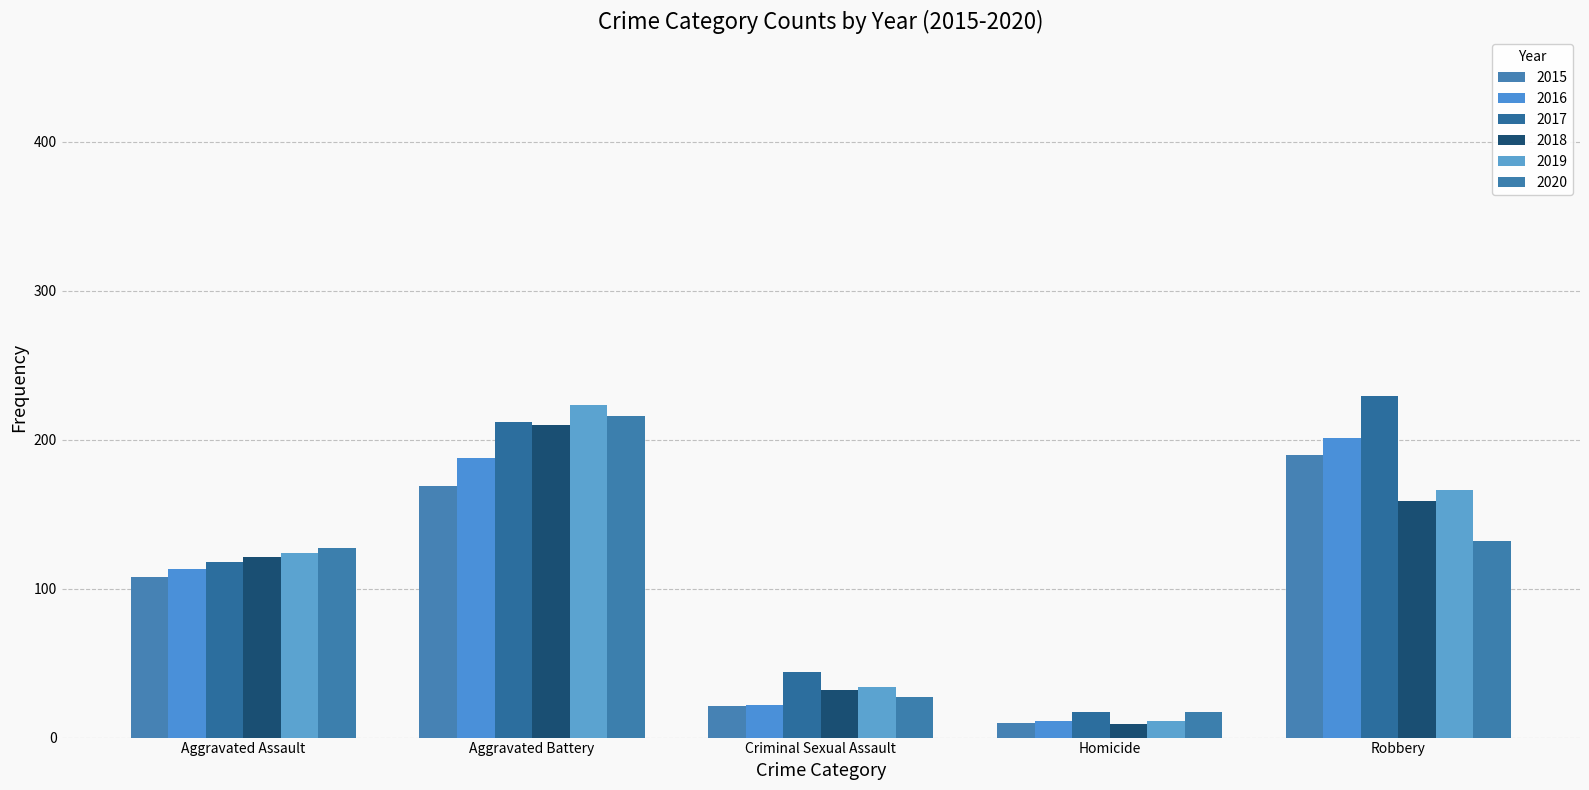

Reading right to left, list all the values displayed in this chart.

2015: 190	10	21	169	108
2016: 201	11	22	188	113
2017: 229	17	44	212	118
2018: 159	9	32	210	121
2019: 166	11	34	223	124
2020: 132	17	27	216	127